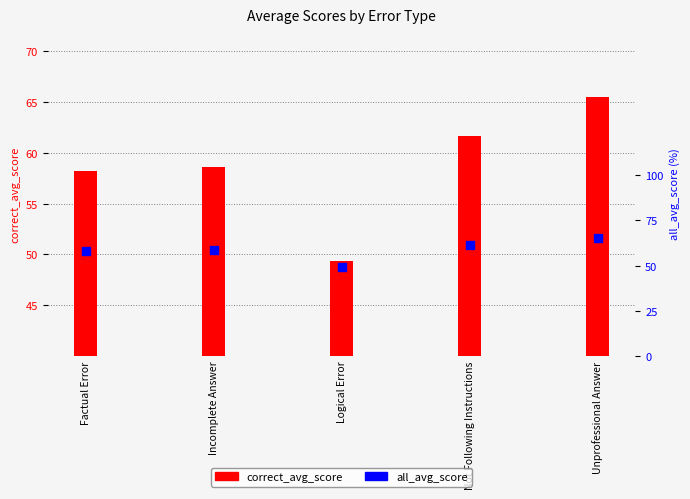

At how many categories does at least one series exceed 56?

4